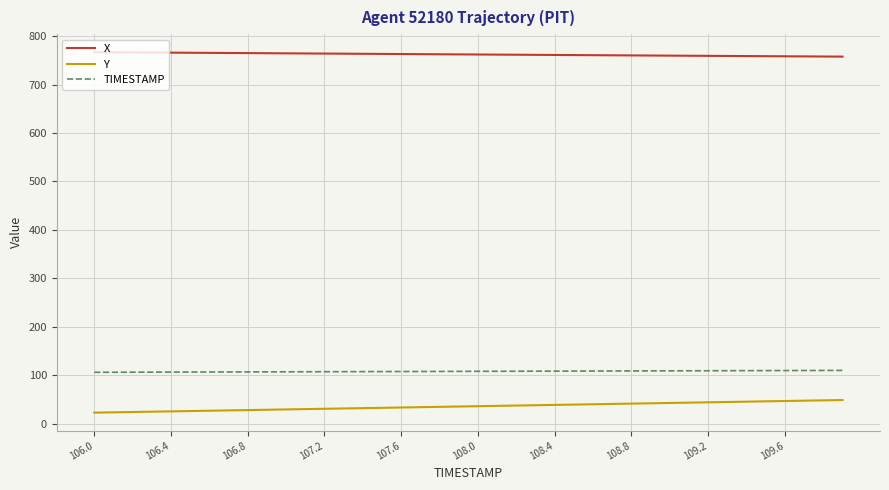

True or false: TIMESTAMP and Y cross at least once.

False